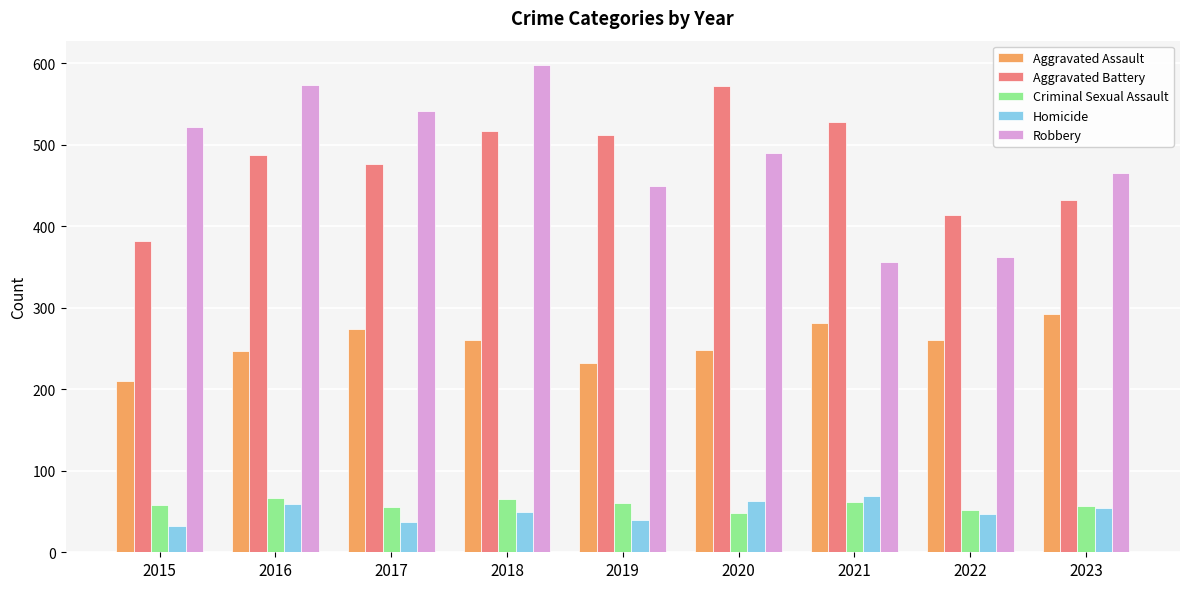

How many data points in Robbery are less than 490?

4